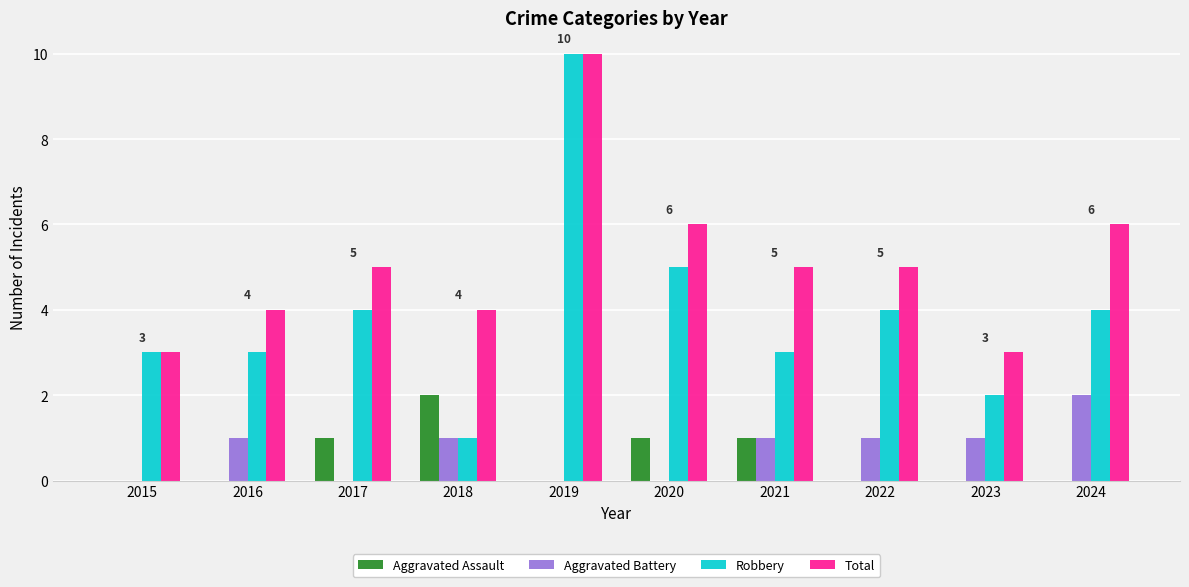

At which label does Total reach its peak?

2019